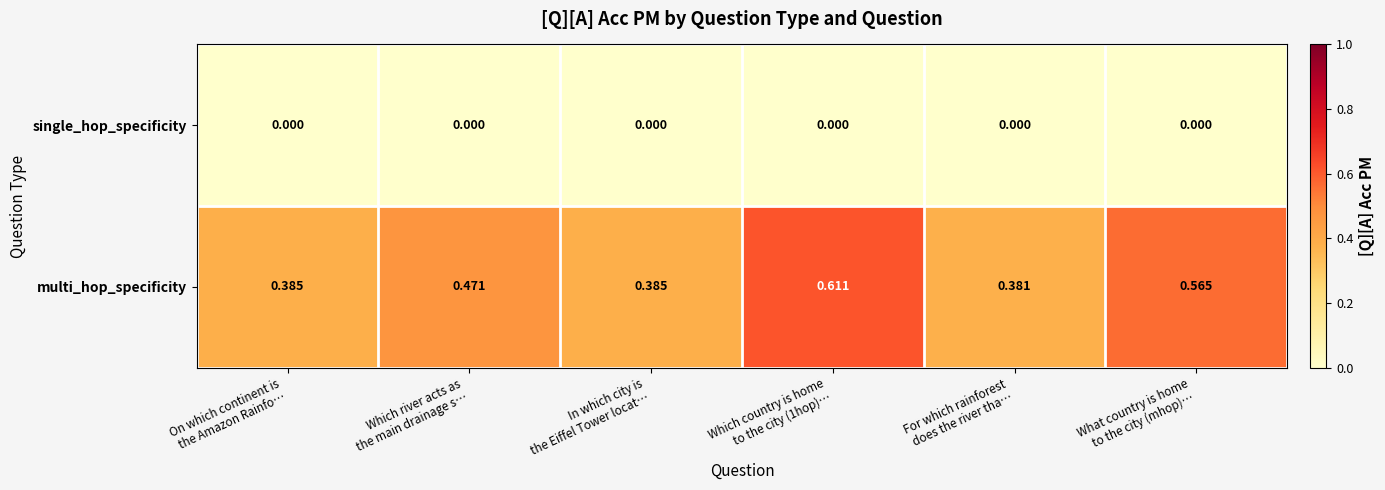

Rank the series by their average value, from highest to lowest.

multi_hop_specificity, single_hop_specificity